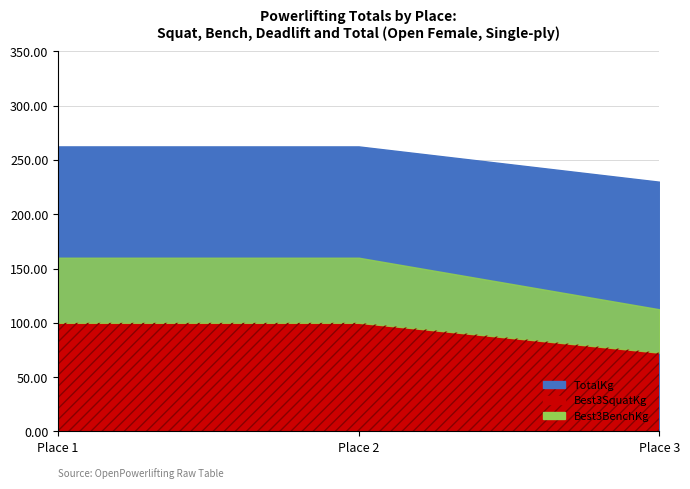

Which label corresponds to the largest value in the chart?

Place 1